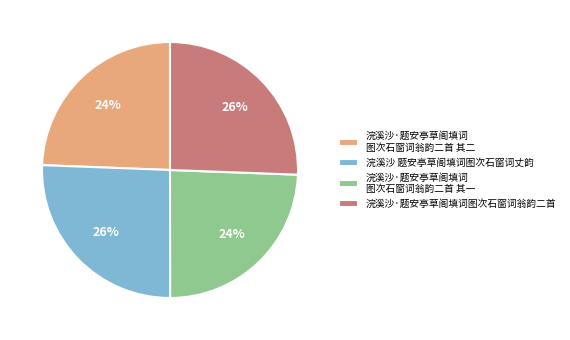

Count the number of slices in the pie.

4